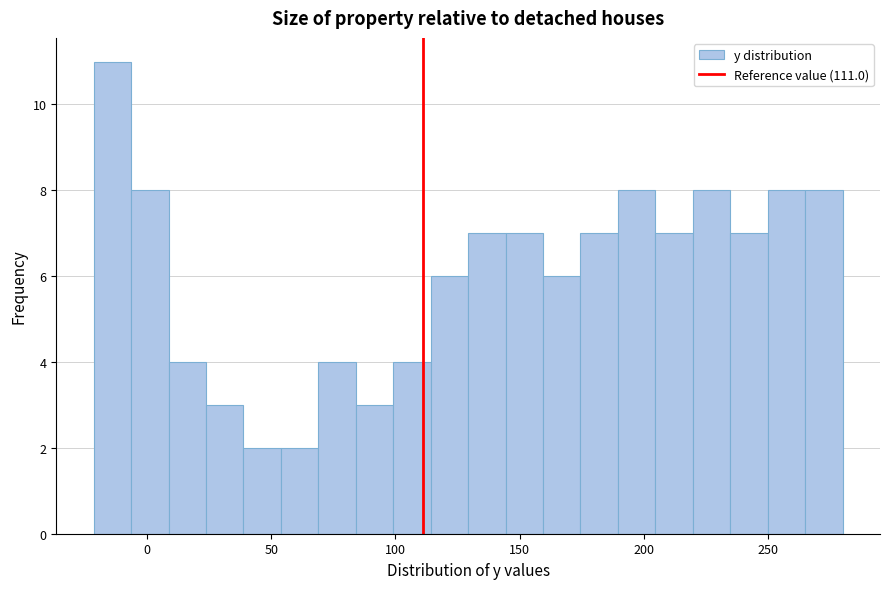

Around what value on the x-axis is the tallest bar? Give the approximate position of its centre, as read against the axis.

-15